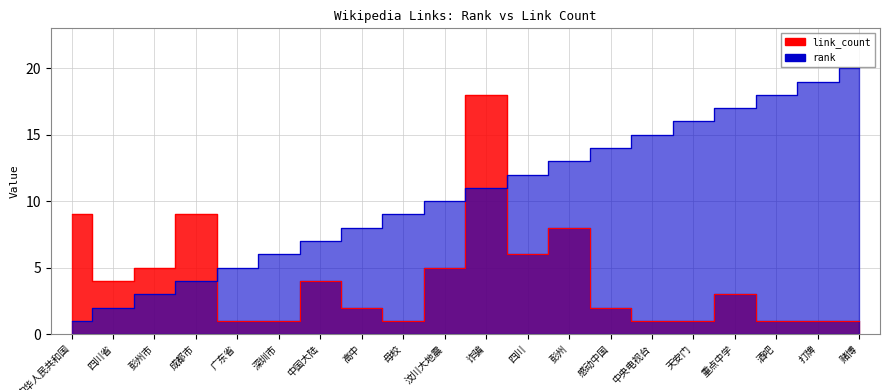

What is the label of the 9th point from the left?

母校